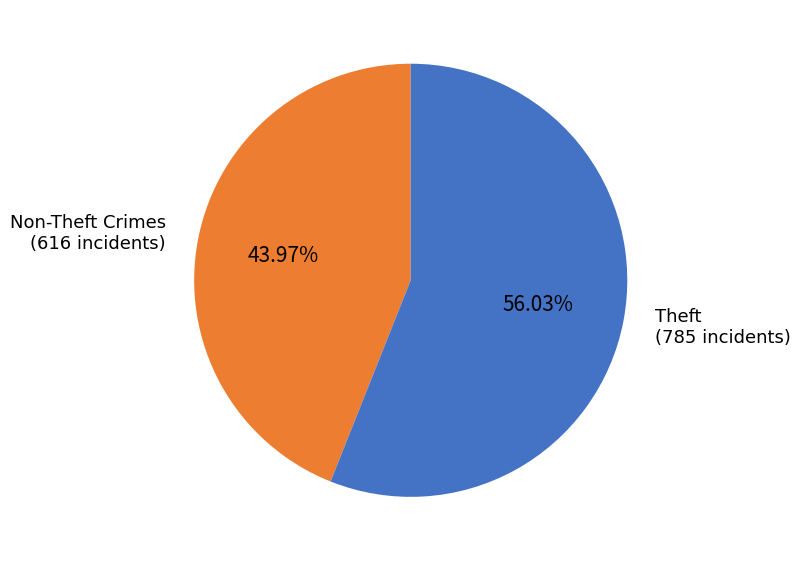

Rank the categories by value from highest to lowest.

Theft, Non-Theft Crimes